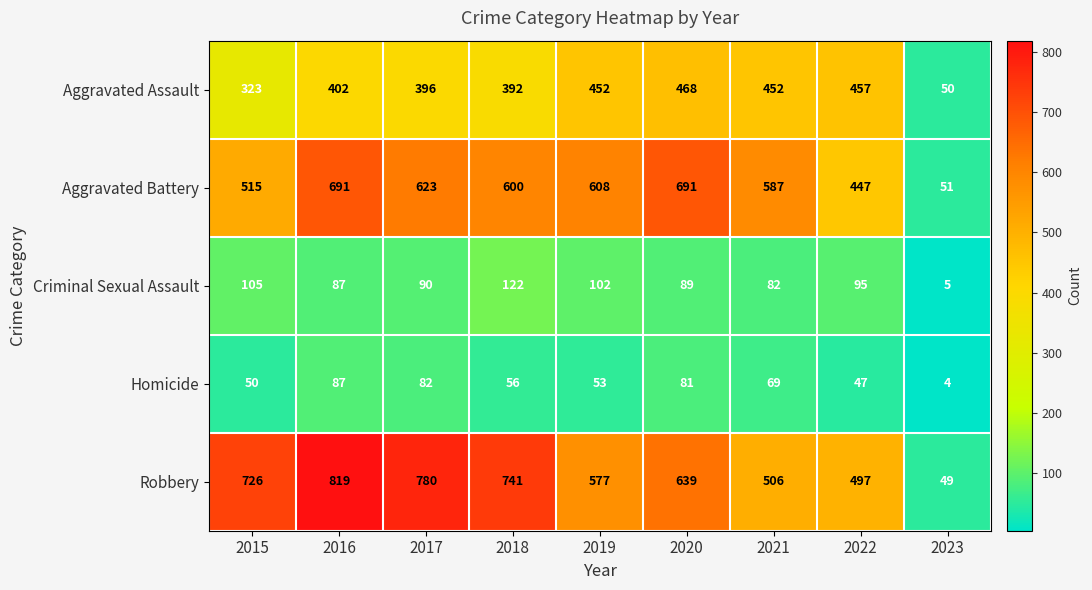

What is the total value across all series at 2021?

1696